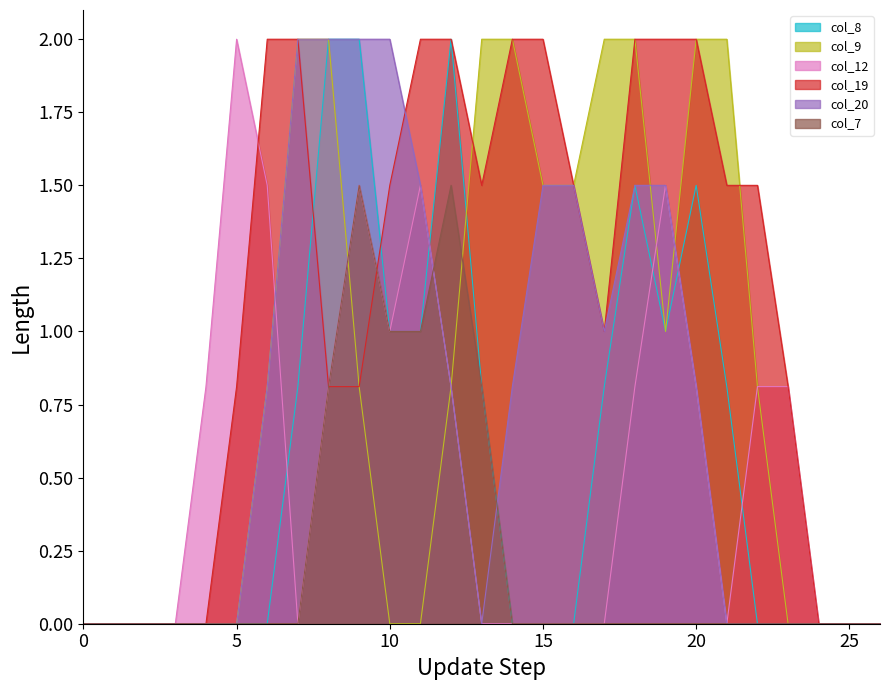

What are all the series names shown in the legend?

col_8, col_9, col_12, col_19, col_20, col_7